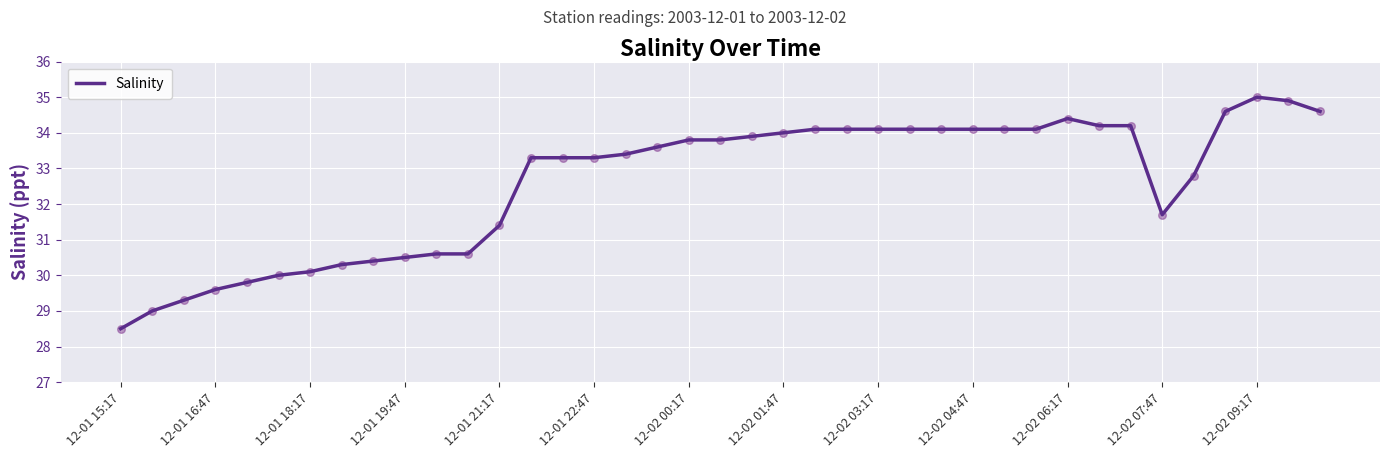

What is the smallest value displayed?

28.5